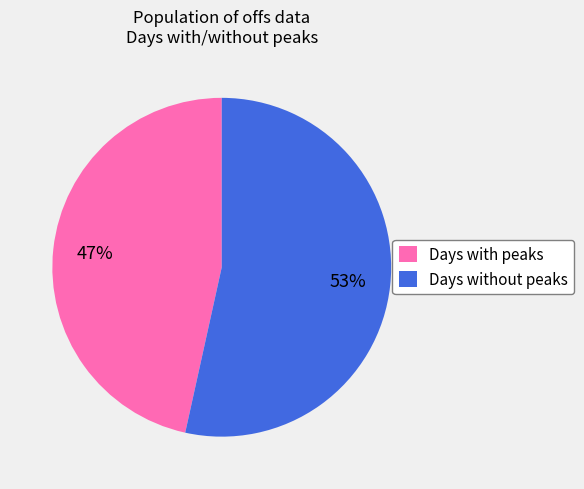

Is there any slice that represents more than half of the pie?

Yes